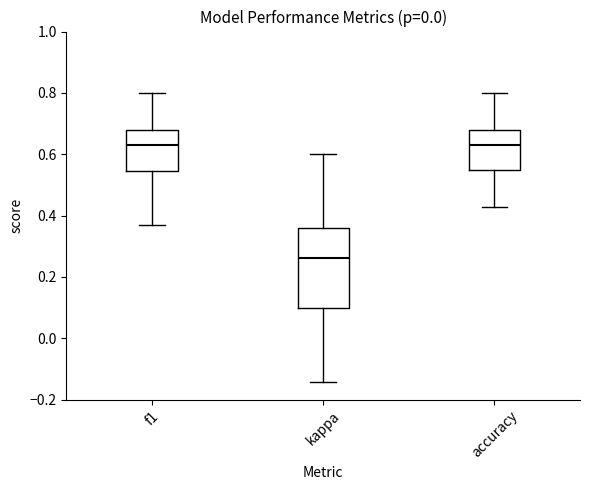

Which box is the tallest, from its lower edge to its upper edge?

kappa